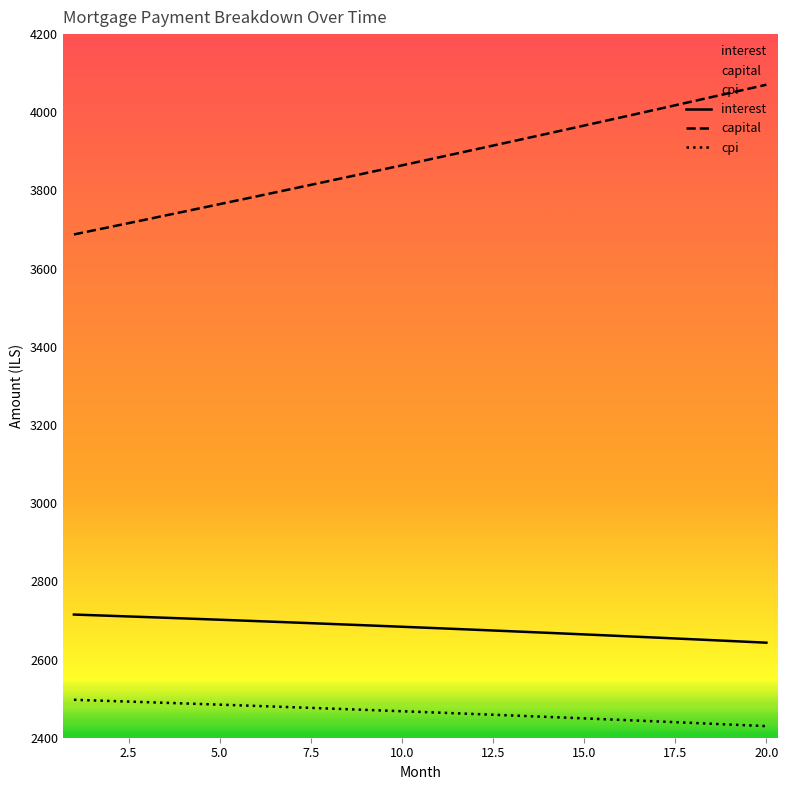

At how many categories does at least one series exceed 2577?

20